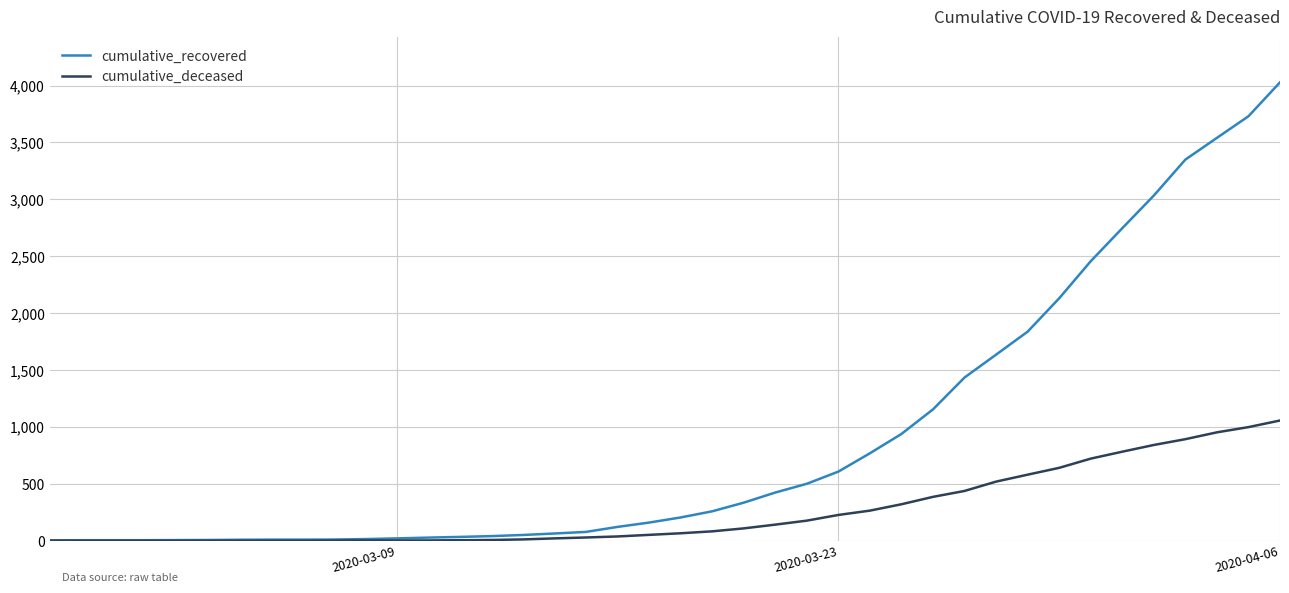

Rank the series by their average value, from highest to lowest.

cumulative_recovered, cumulative_deceased